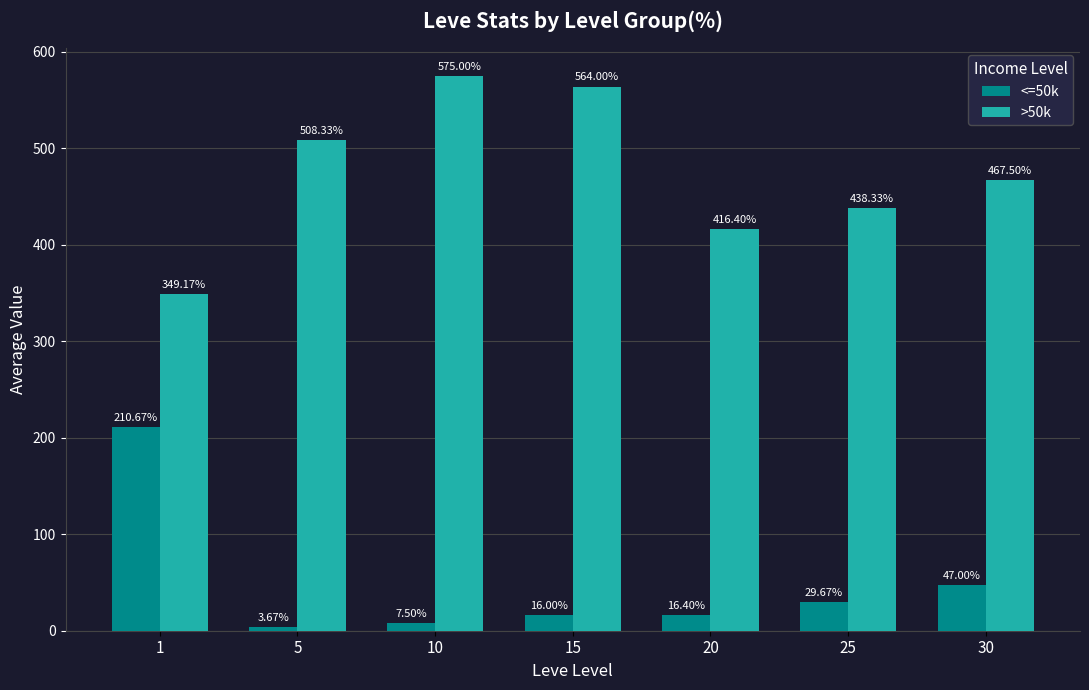

Rank the categories by <=50k value from lowest to highest.

5, 10, 15, 20, 25, 30, 1